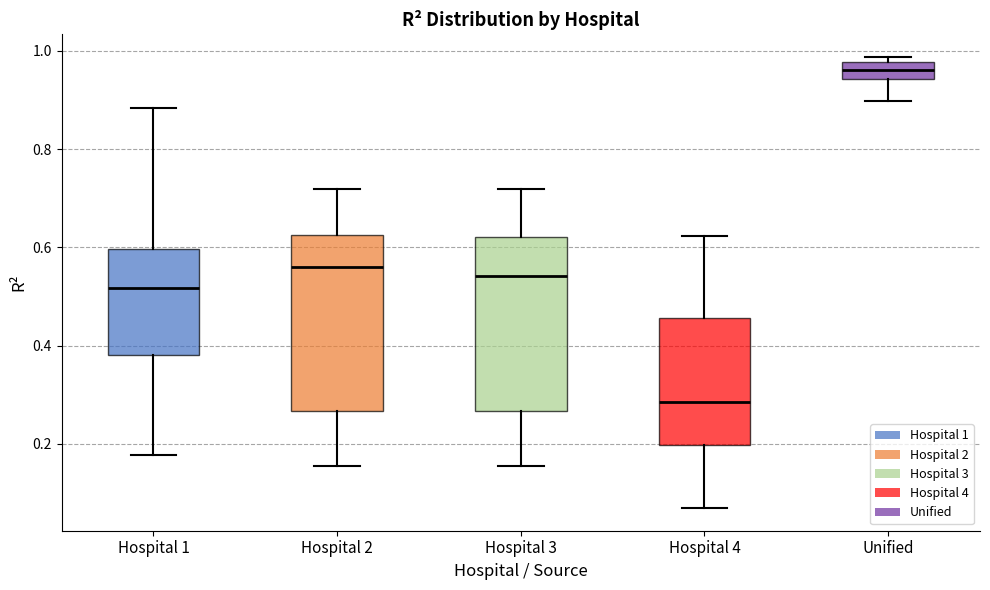

Where is the upper edge of the box for Unified on the y-axis? The values are not printed on the chart, so give them approximately, as read against the axis.

0.98